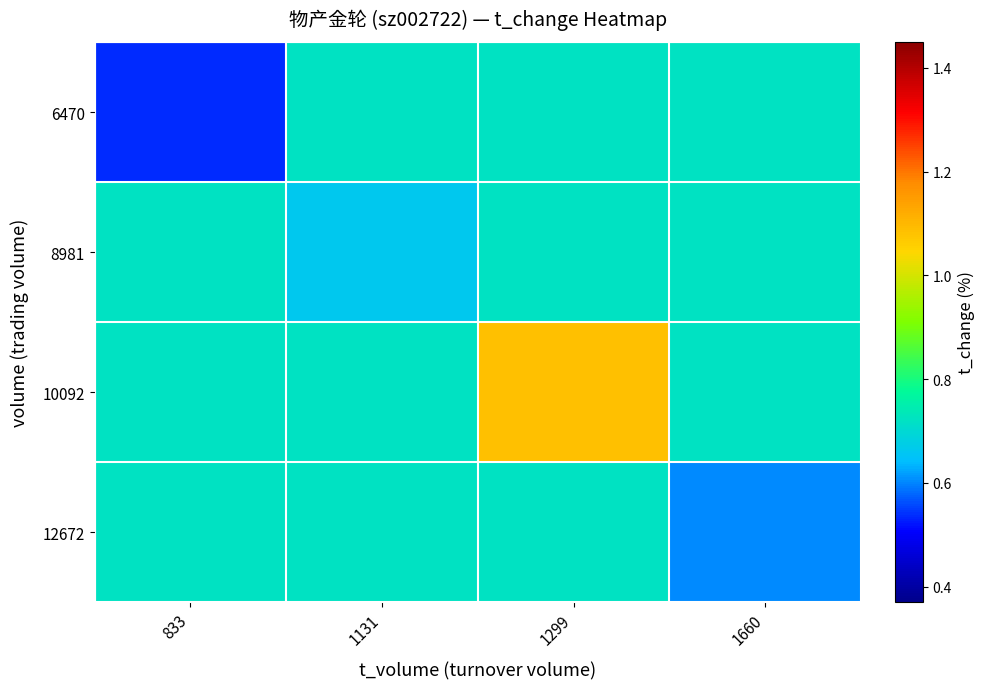

Reading right to left, extract all data points from this chart.

6470: 1660=0.7	1299=0.7	1131=0.7	833=0.5
8981: 1660=0.7	1299=0.7	1131=0.7	833=0.7
10092: 1660=0.7	1299=1.1	1131=0.7	833=0.7
12672: 1660=0.6	1299=0.7	1131=0.7	833=0.7